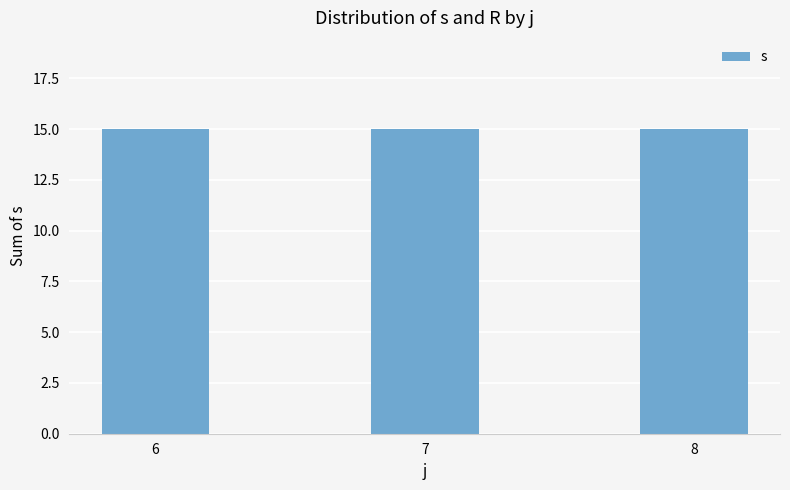

Which has a higher value, 7 or 6?

6